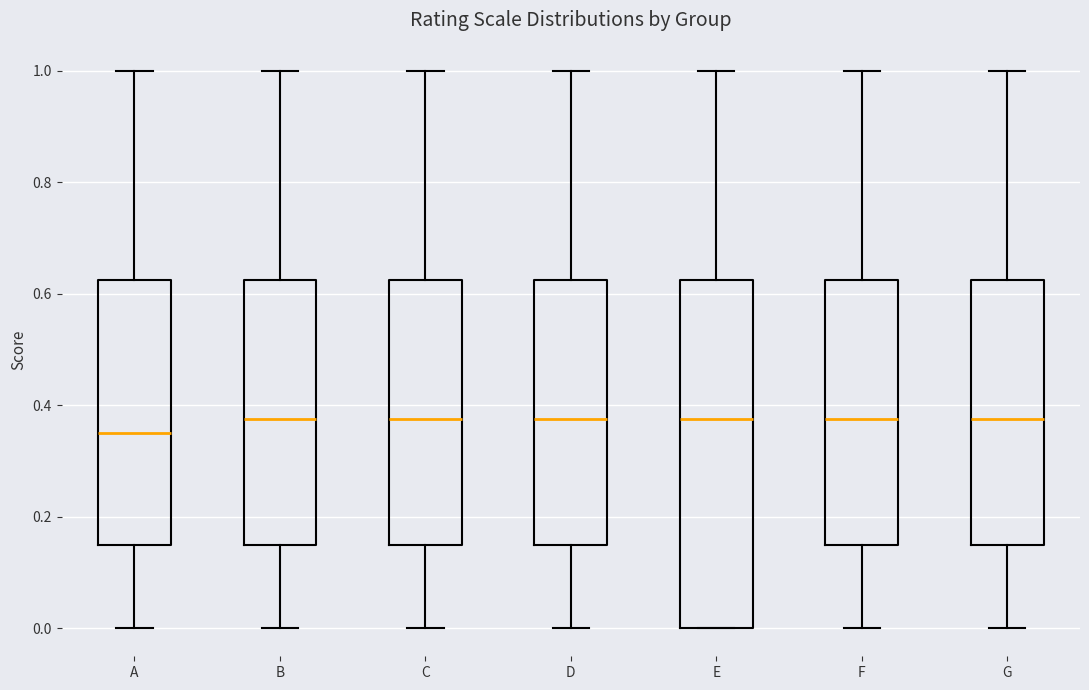

Where is the upper edge of the box for G on the y-axis? The values are not printed on the chart, so give them approximately, as read against the axis.

0.62